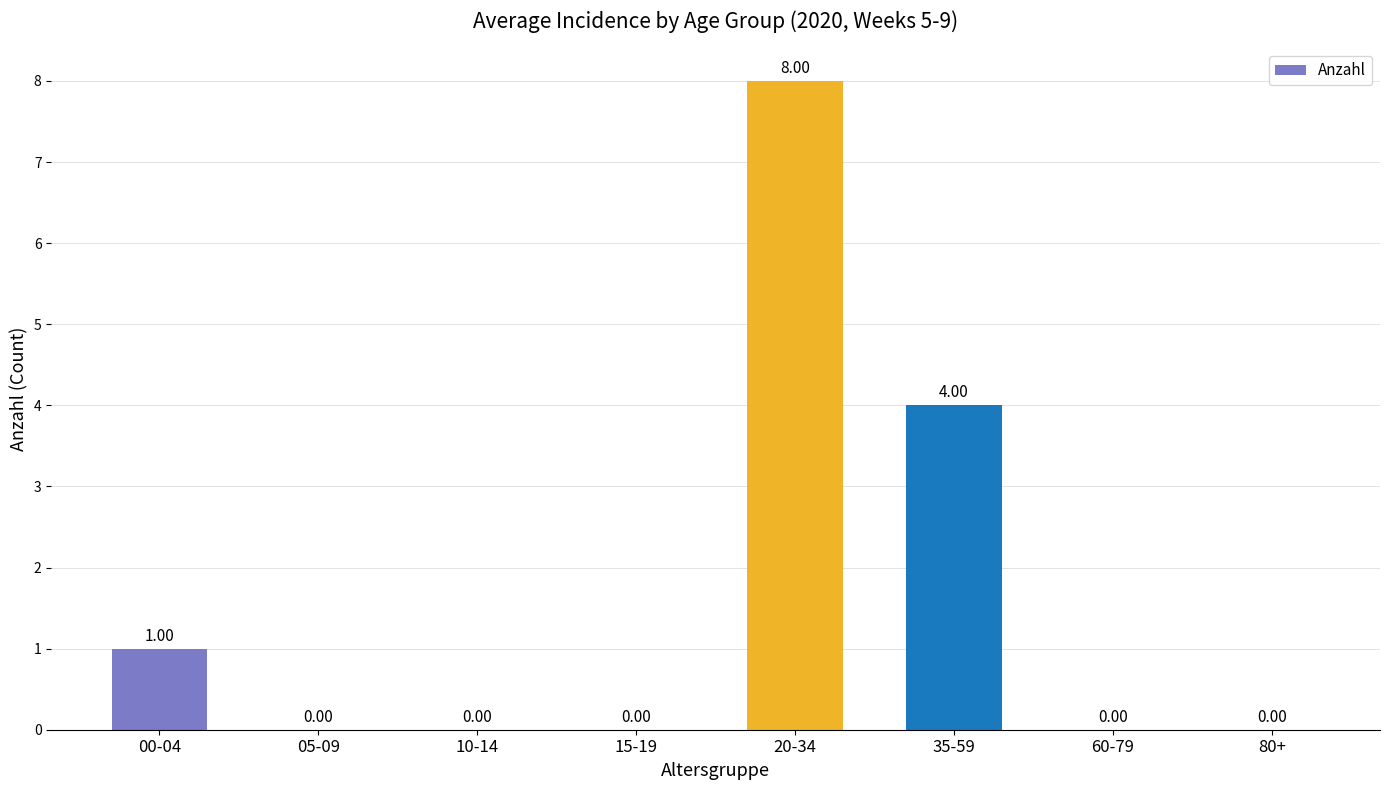

Which category has the highest value across all series?

20-34